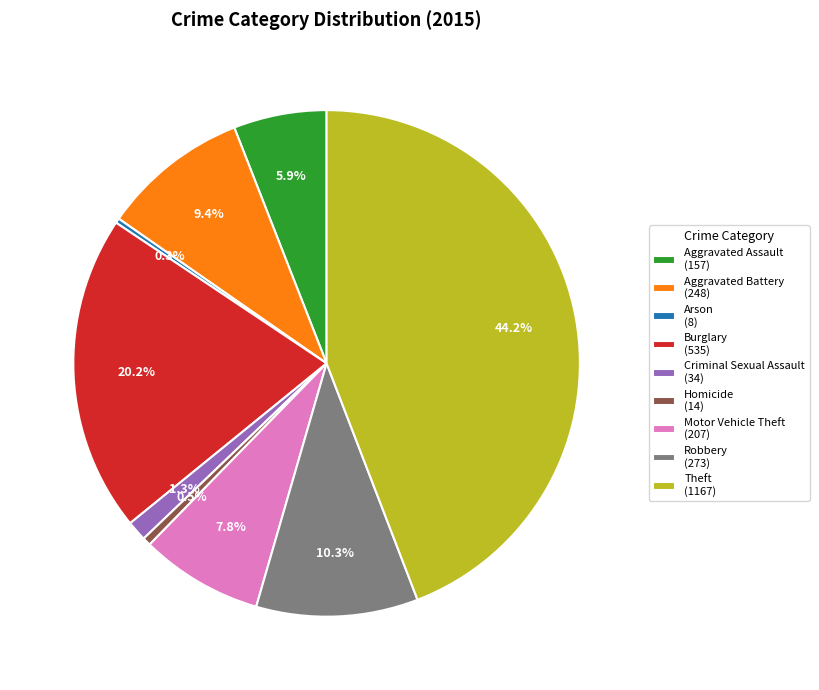

How many slices are in this pie chart?

9